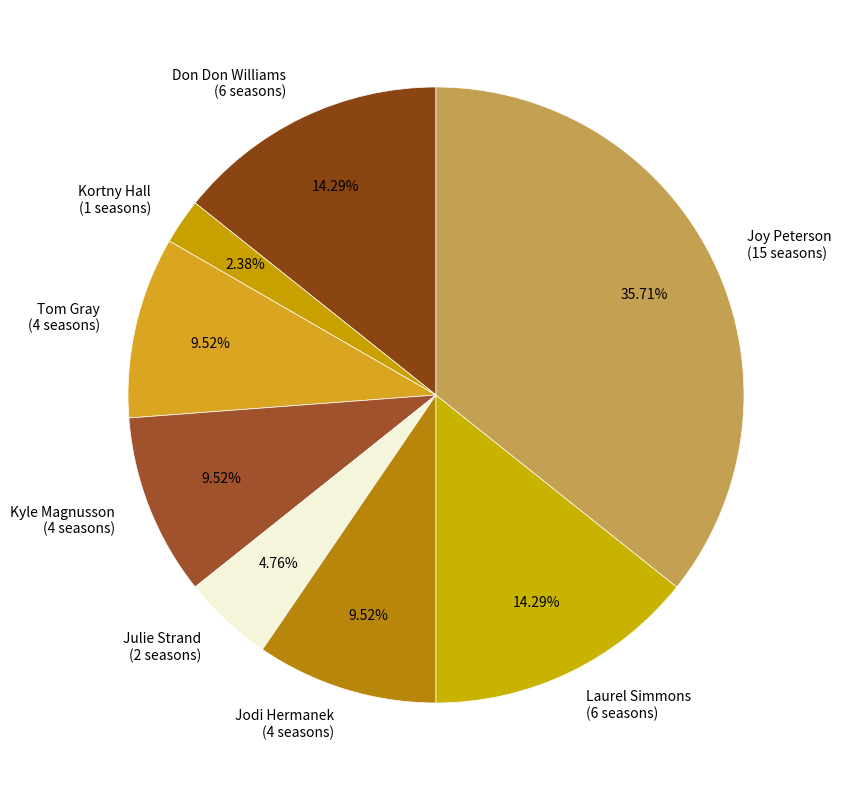

Combined, do Laurel Simmons (6 seasons) and Julie Strand (2 seasons) account for over 50%?

No